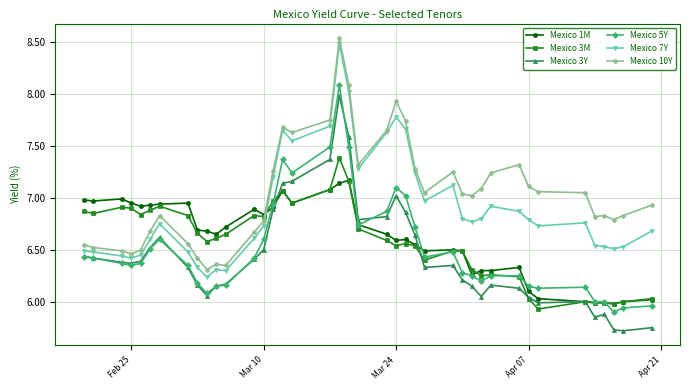

Which series has the largest total across all categories?

Mexico 10Y